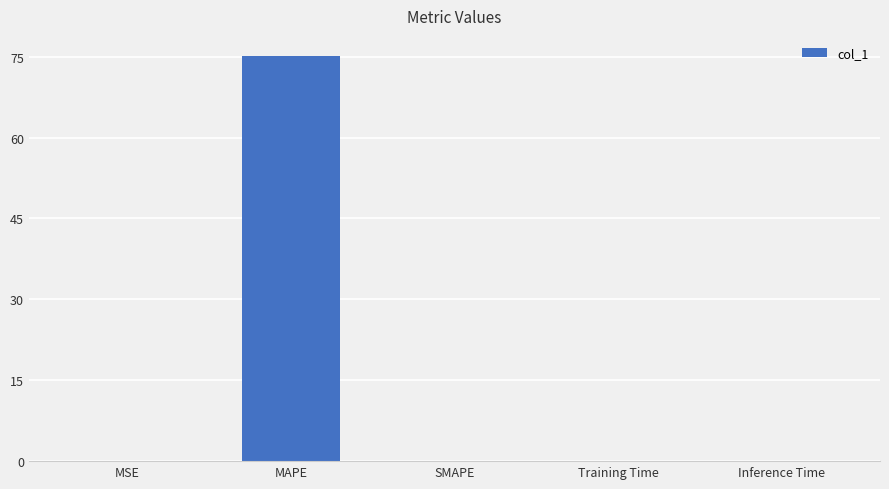

The chart shows a value of 0.0 at Training Time. True or false?

True